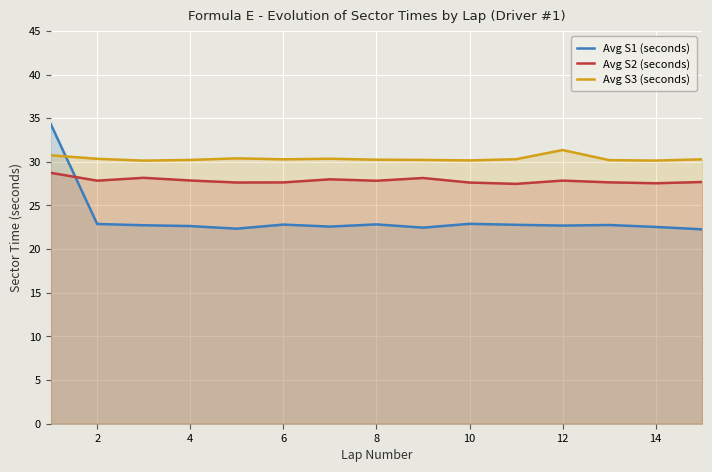

How many interior local peaks does the Avg S3 (seconds) series have?

3